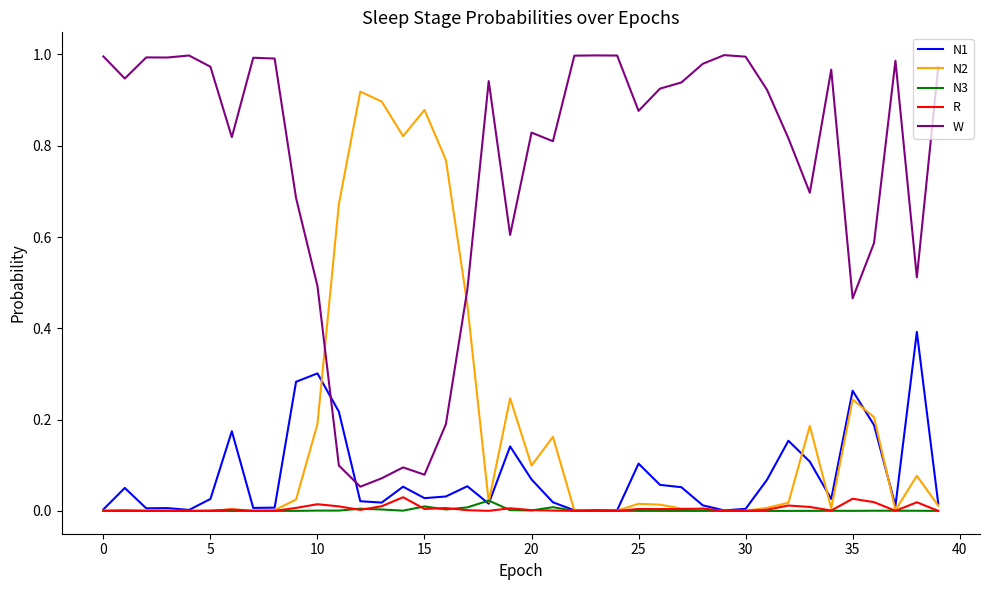

True or false: W and N3 cross at least once.

False